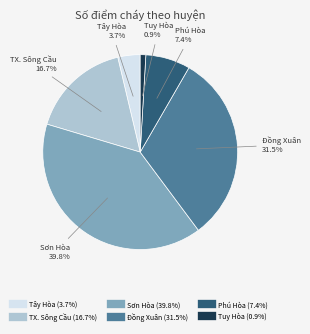

Is there a majority slice in this chart?

No